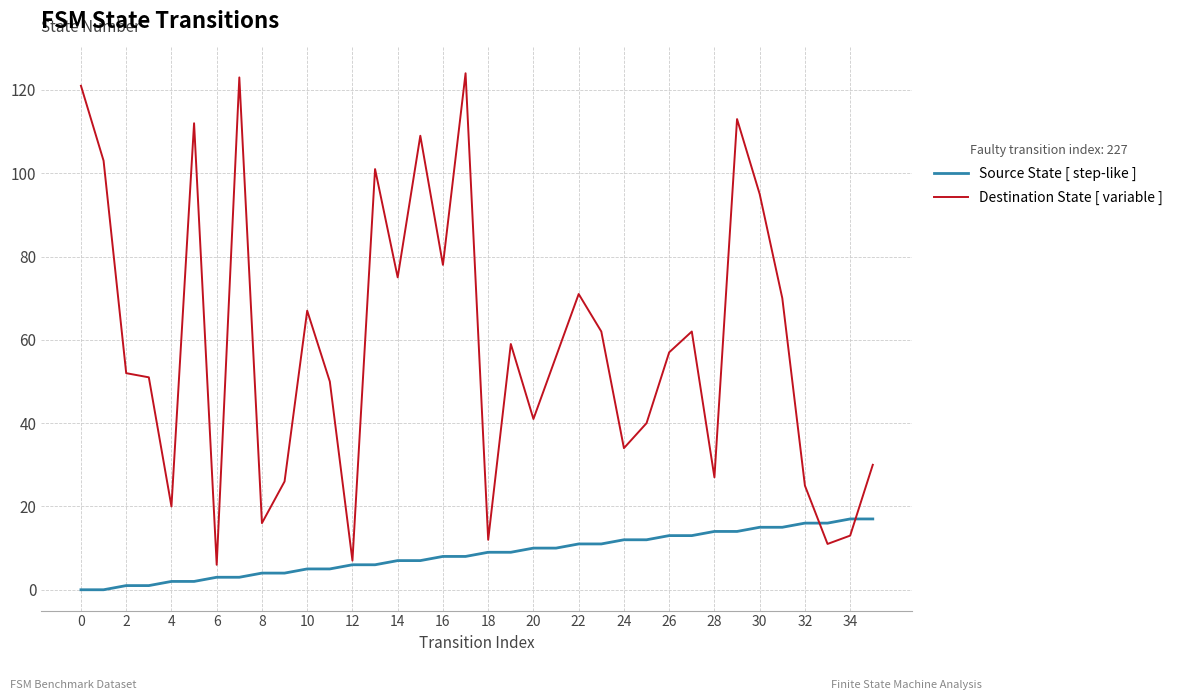

Which series has the widest spread of values?

Destination State [ variable ]